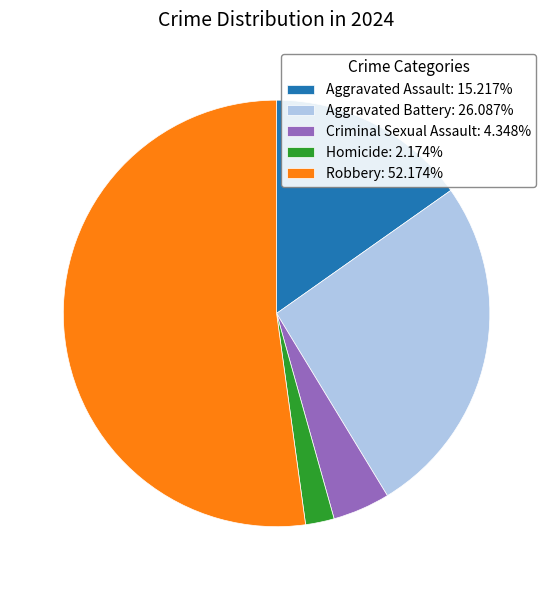

Is Robbery the majority of the pie?

Yes